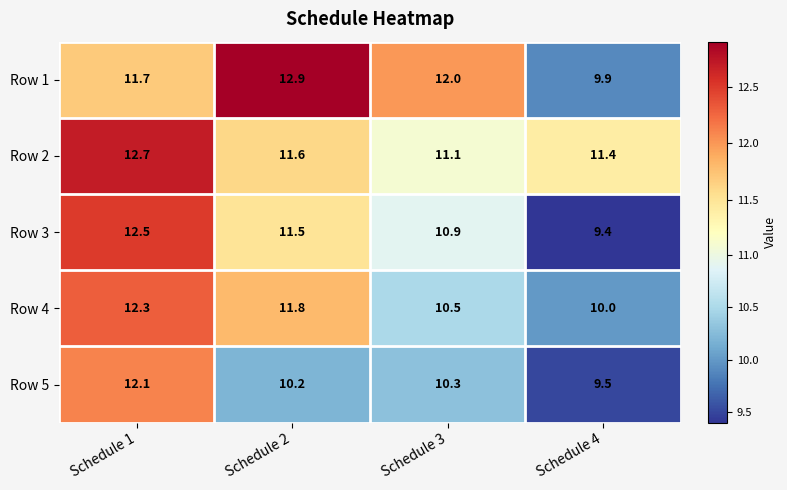

At which category does the chart reach its peak across all series?

Schedule 2